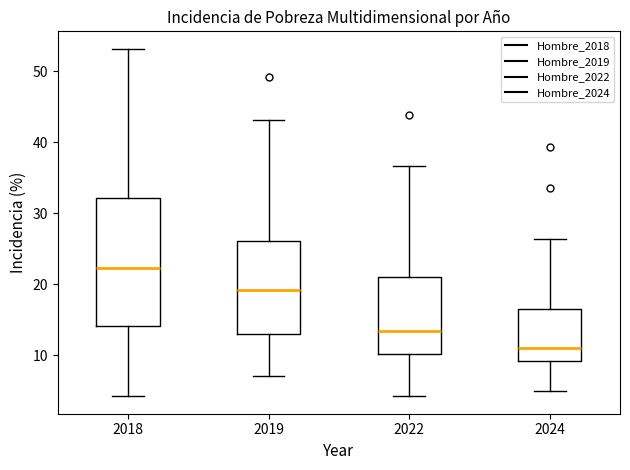

Reading left to right, read every box against the y-axis: the position of its median line, the range the box covers, and the ends of its whiskers. The values are not printed on the chart, so give them approximately, as read against the axis.

2018: median 22, box 14 to 32, whiskers 4 to 53
2019: median 19, box 13 to 26, whiskers 7 to 43
2022: median 13, box 10 to 21, whiskers 4 to 37
2024: median 11, box 9 to 17, whiskers 5 to 26